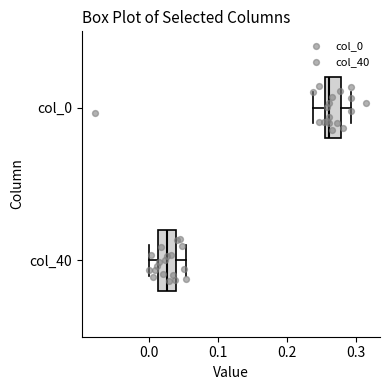

Where is the right edge of the box for col_0 on the x-axis? The values are not printed on the chart, so give them approximately, as read against the axis.

0.28